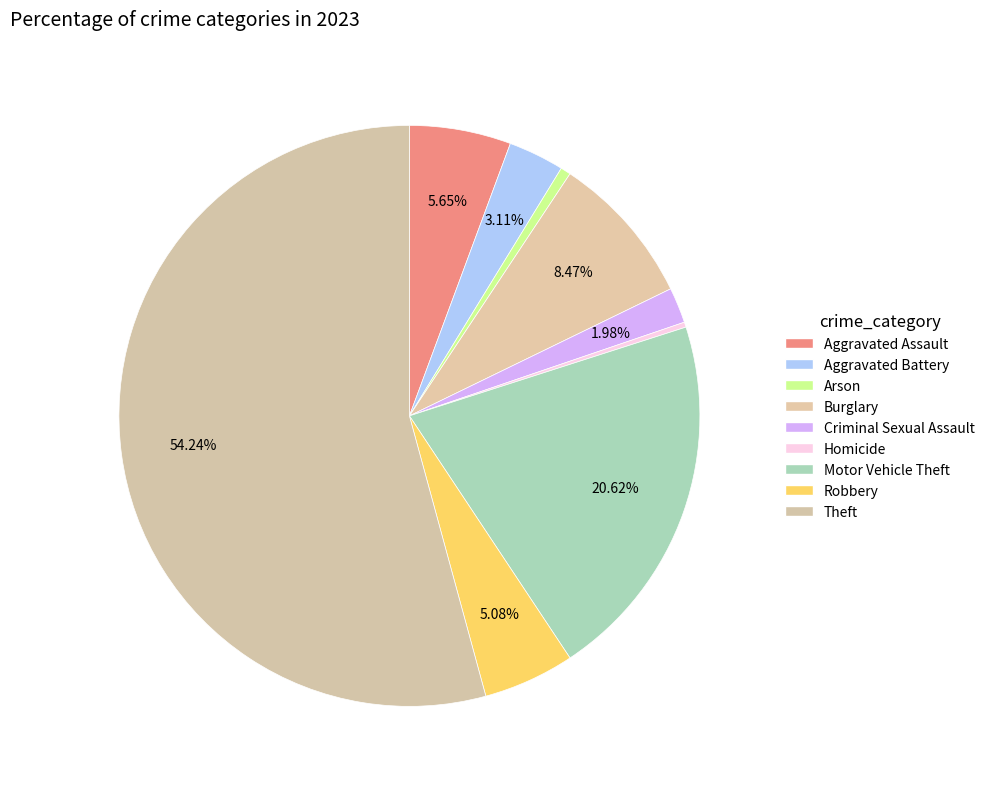

Which category has the biggest portion of the pie?

Theft